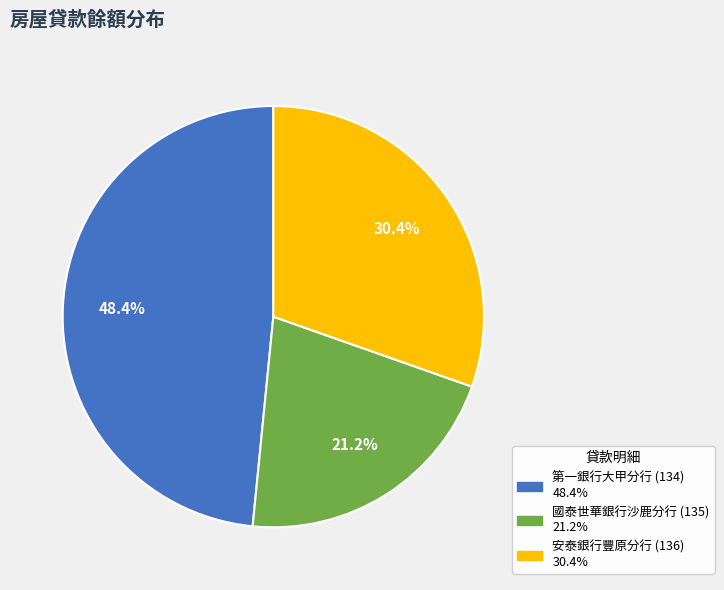

To the nearest percent, what is the difference between the largest and smallest slice percentages?

27%